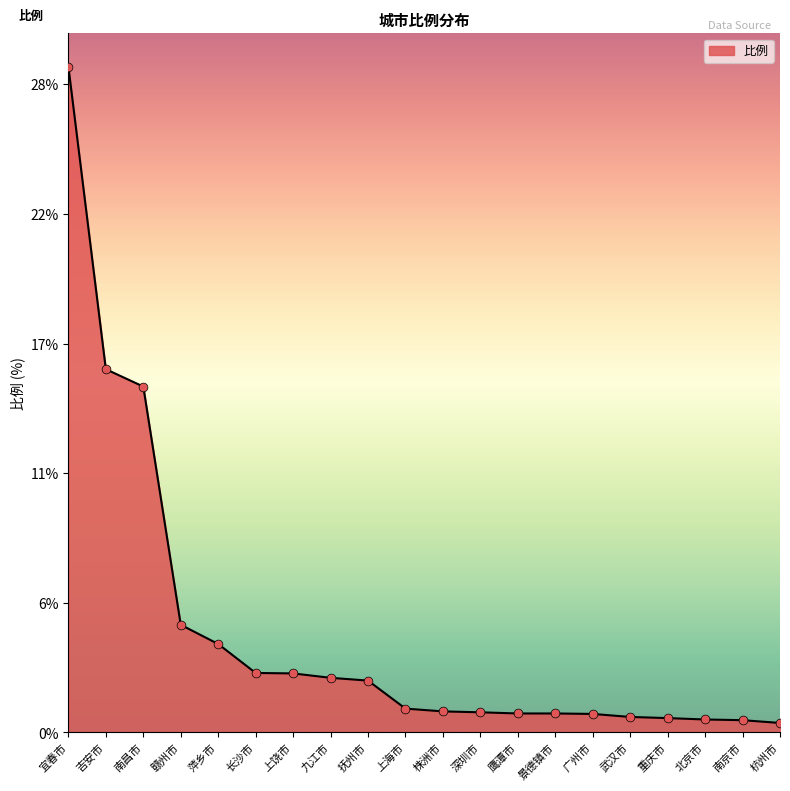

What is the change in value from 长沙市 to 重庆市?

-1.9